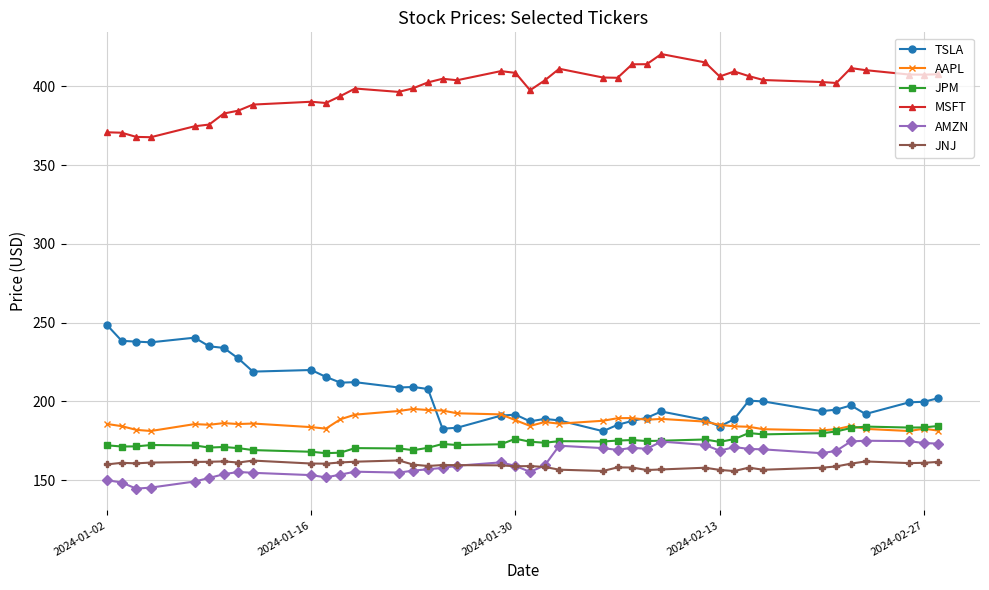

Which series has the widest spread of values?

TSLA